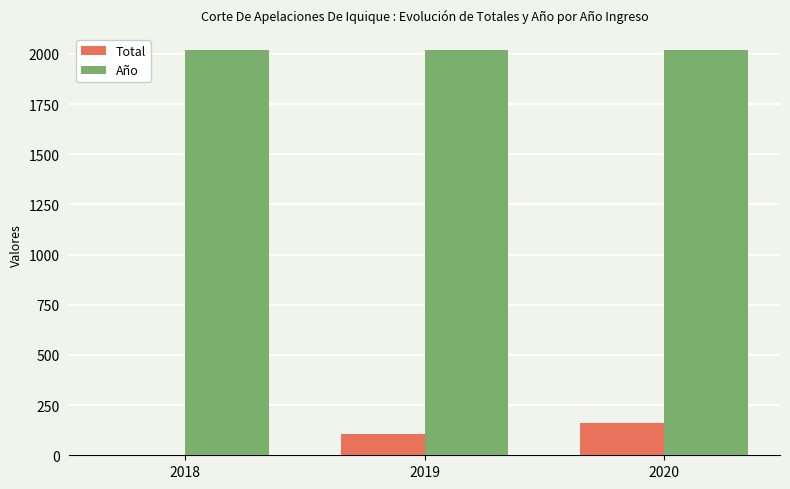

The Año series shows 3055 at 2018. True or false?

False